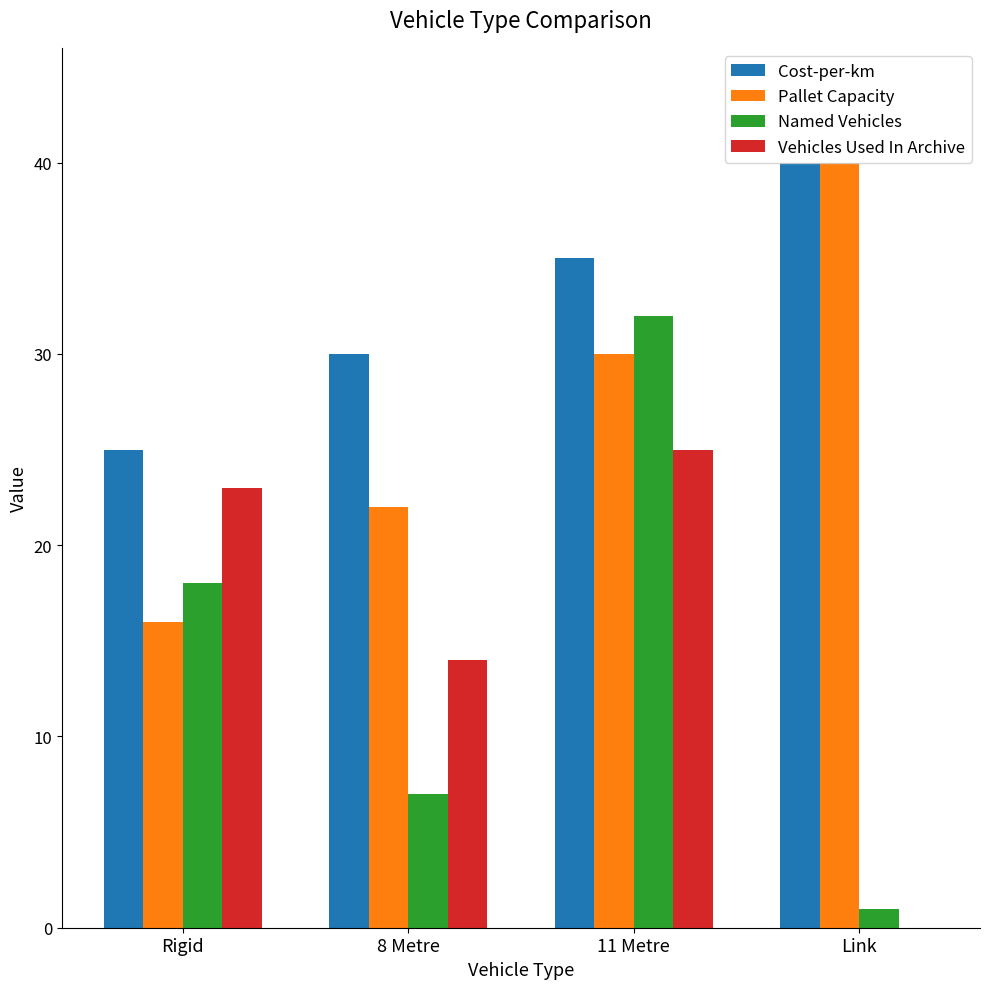

Is the value of Cost-per-km at Link greater than the value of Vehicles Used In Archive at Rigid?

Yes